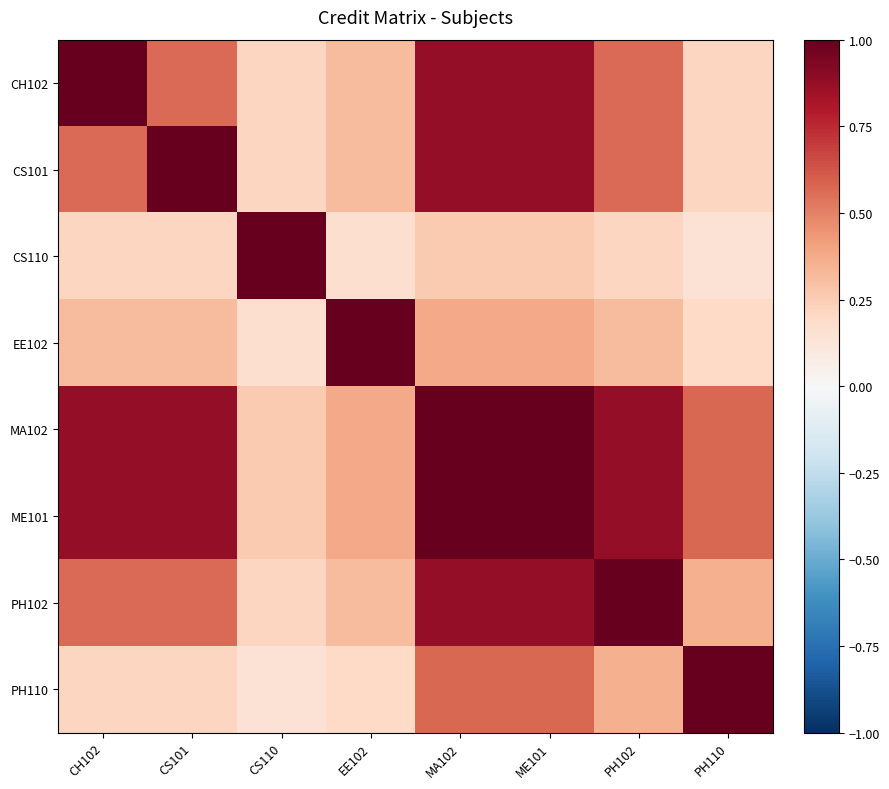

Reading left to right, extract all data points from this chart.

CH102: CH102=1.0	CS101=0.6	CS110=0.2	EE102=0.3	MA102=0.9	ME101=0.9	PH102=0.6	PH110=0.2
CS101: CH102=0.6	CS101=1.0	CS110=0.2	EE102=0.3	MA102=0.9	ME101=0.9	PH102=0.6	PH110=0.2
CS110: CH102=0.2	CS101=0.2	CS110=1.0	EE102=0.2	MA102=0.3	ME101=0.3	PH102=0.2	PH110=0.1
EE102: CH102=0.3	CS101=0.3	CS110=0.2	EE102=1.0	MA102=0.4	ME101=0.4	PH102=0.3	PH110=0.2
MA102: CH102=0.9	CS101=0.9	CS110=0.3	EE102=0.4	MA102=1.0	ME101=1.0	PH102=0.9	PH110=0.6
ME101: CH102=0.9	CS101=0.9	CS110=0.3	EE102=0.4	MA102=1.0	ME101=1.0	PH102=0.9	PH110=0.6
PH102: CH102=0.6	CS101=0.6	CS110=0.2	EE102=0.3	MA102=0.9	ME101=0.9	PH102=1.0	PH110=0.4
PH110: CH102=0.2	CS101=0.2	CS110=0.1	EE102=0.2	MA102=0.6	ME101=0.6	PH102=0.4	PH110=1.0